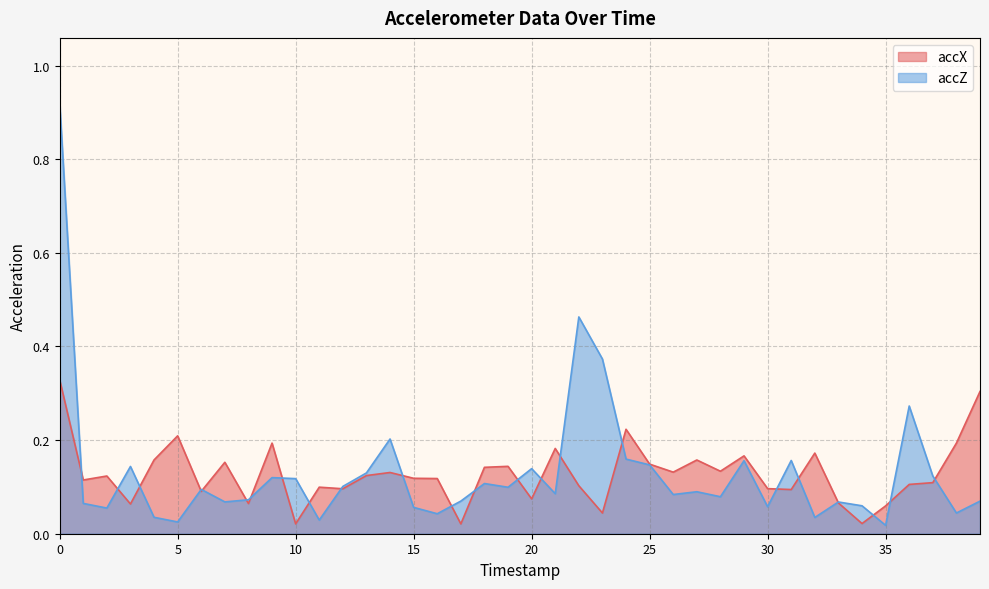

List the series in order of their peak value, highest first.

accZ, accX